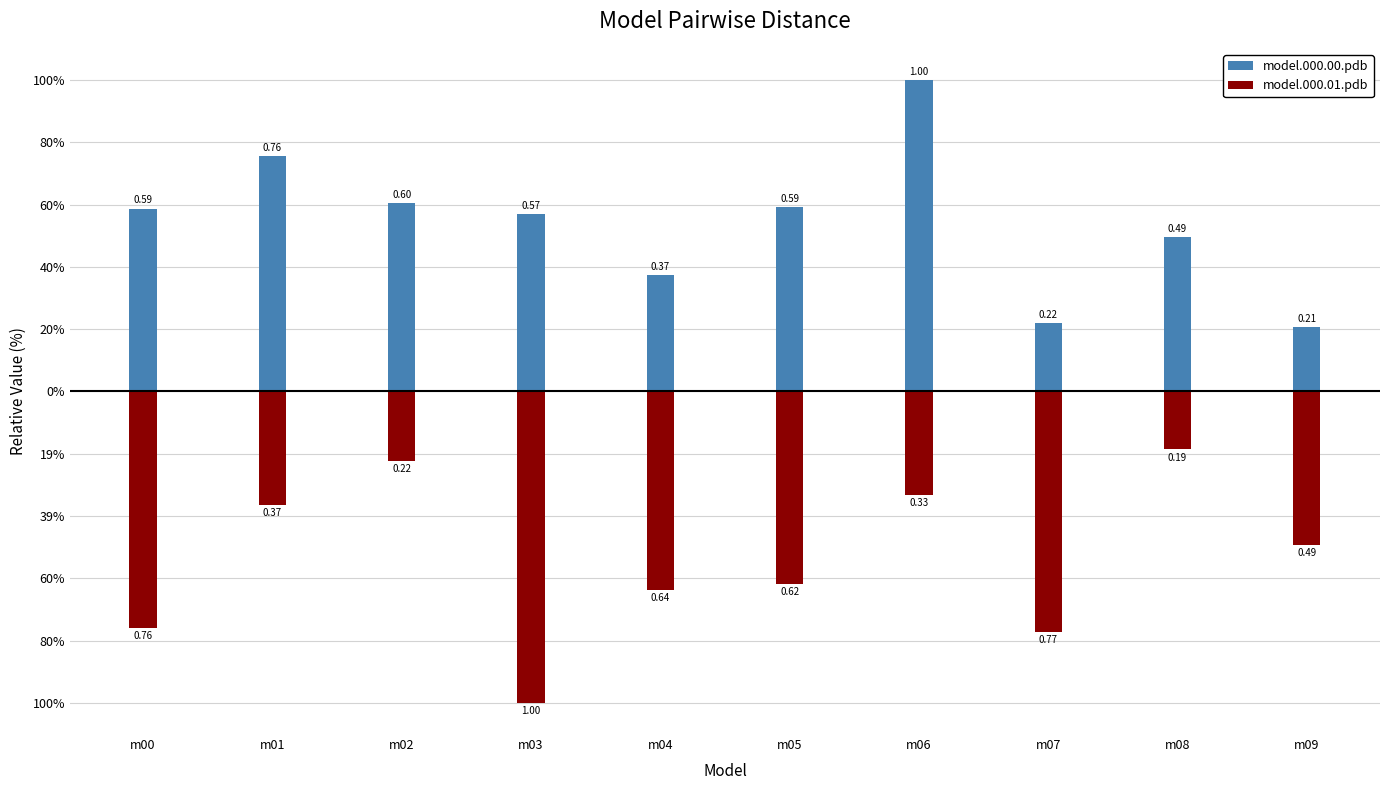

Read the model.000.00.pdb value at m09.

0.2